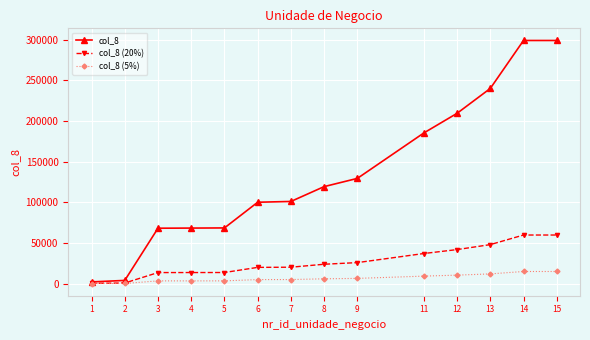

What is the value of the col_8 point at the 2nd from the left?

3990.0